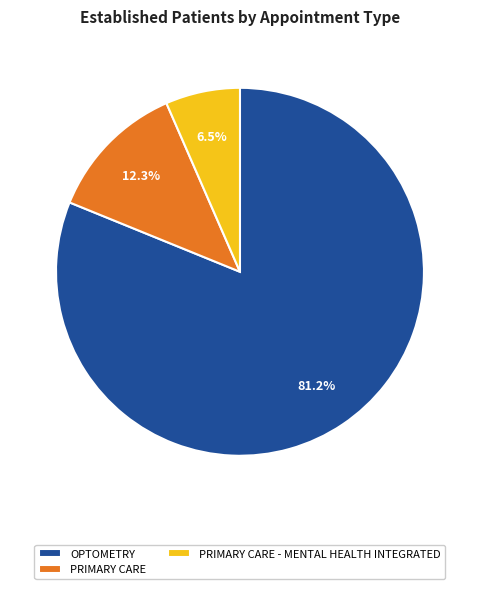

How many slices are in this pie chart?

3